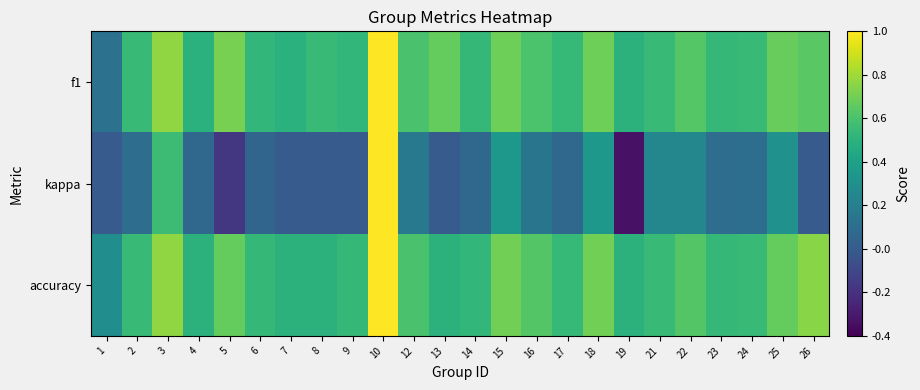

How many categories are shown in the chart?

24